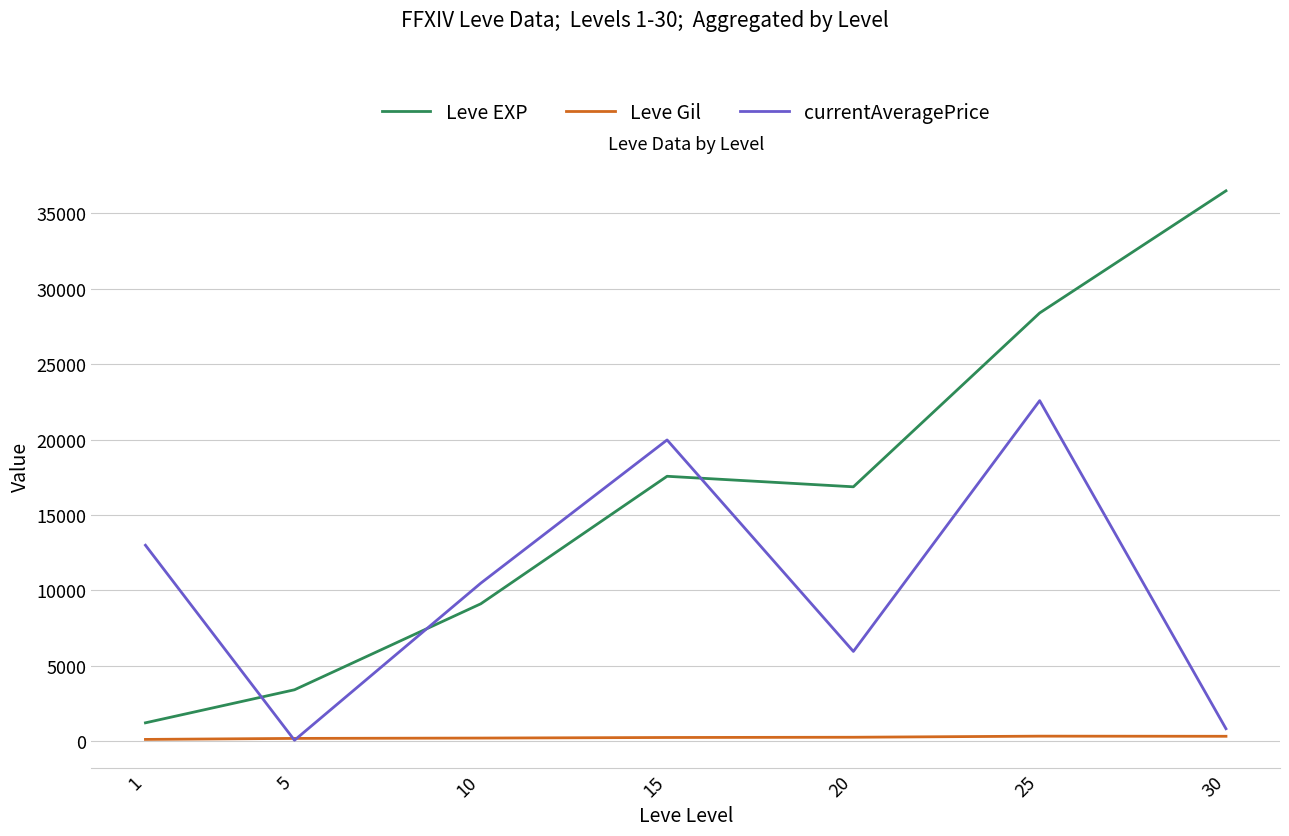

Count the number of categories in the chart.

7